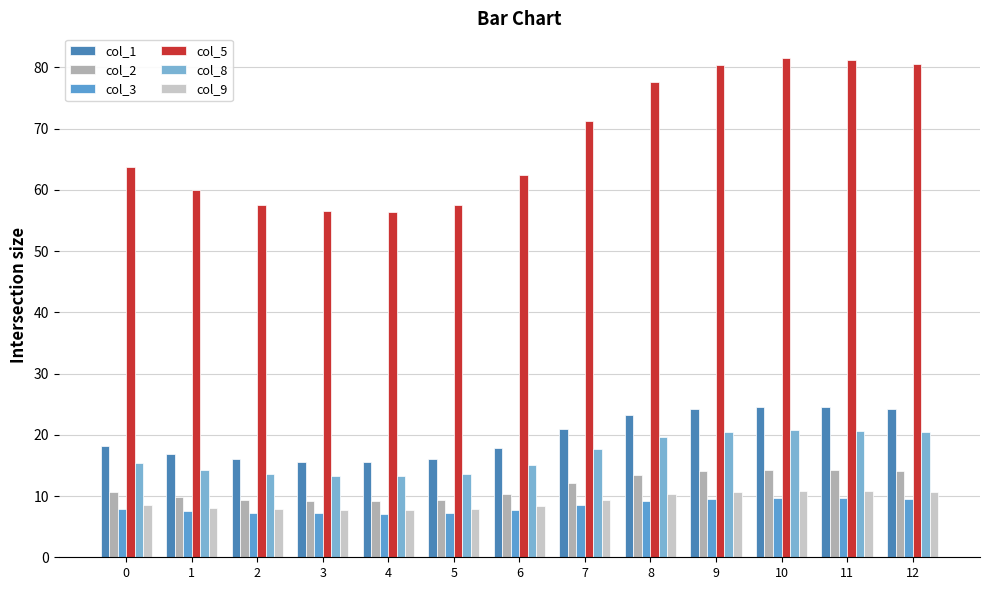

Which series changed the most between 7 and 9?

col_5